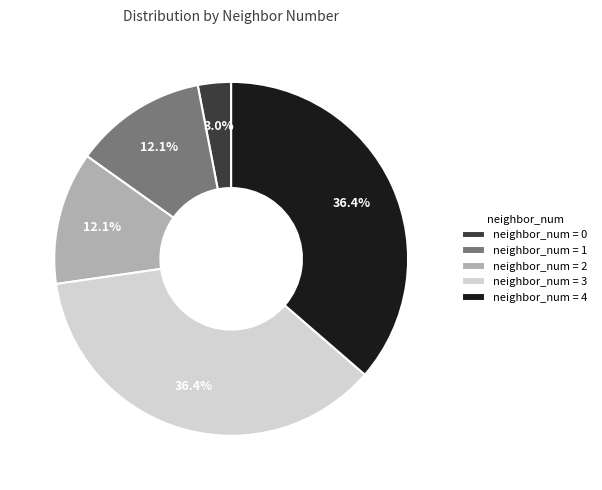

What is the smallest slice in the pie chart?

neighbor_num = 0